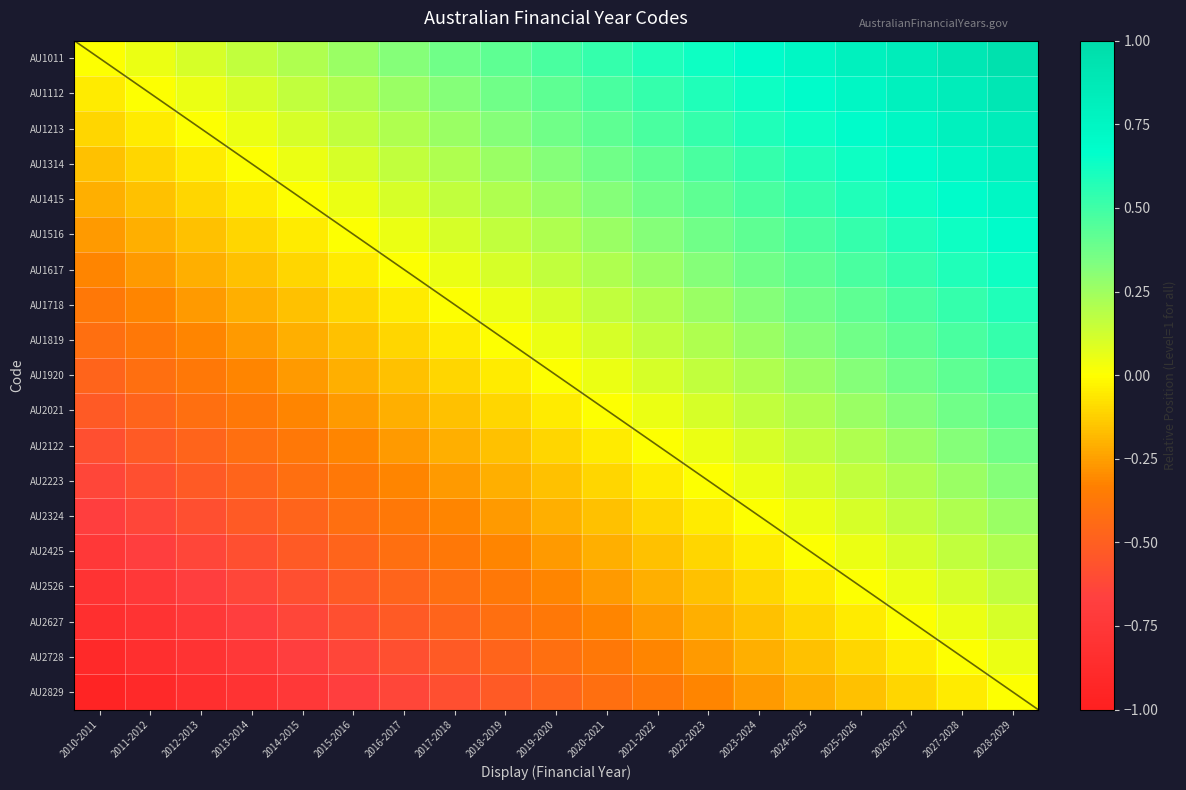

The value of AU1415 at 2024-2025 is 0.5. True or false?

True